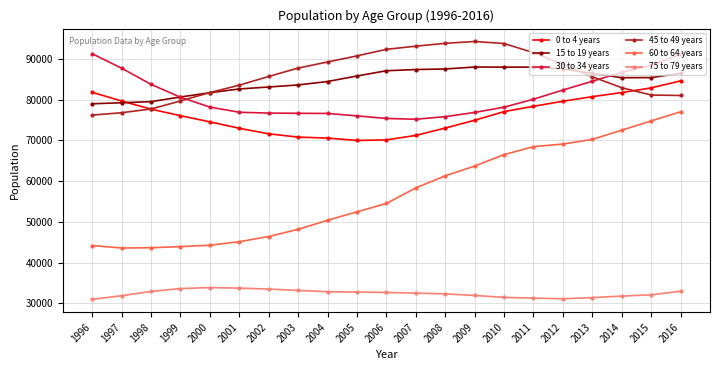

Read the 75 to 79 years value at 2013.

31399